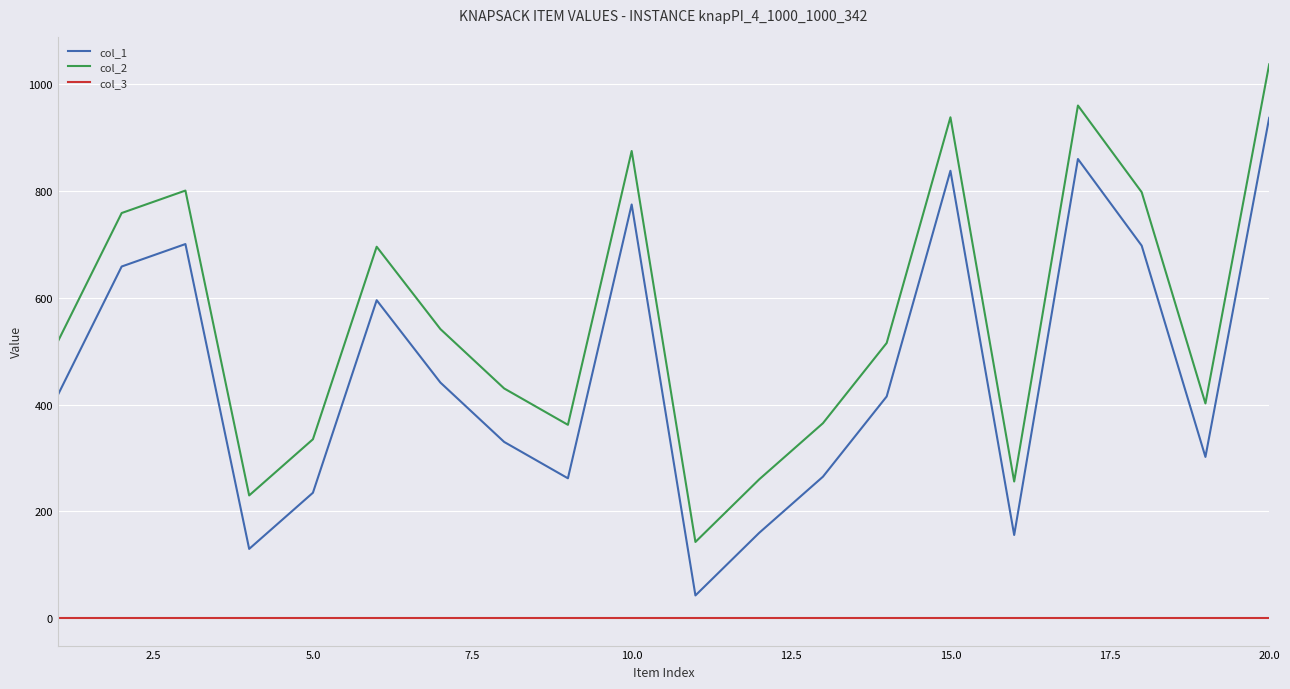

What is the difference between the second highest and minimum values in the col_2 series?

816